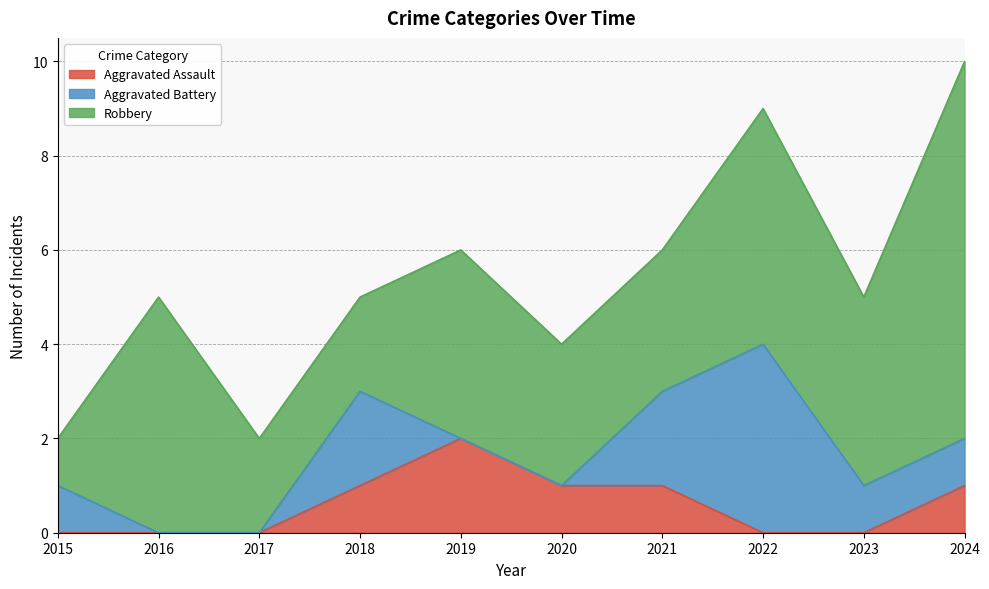

How many data points in Aggravated Assault are above 1?

1